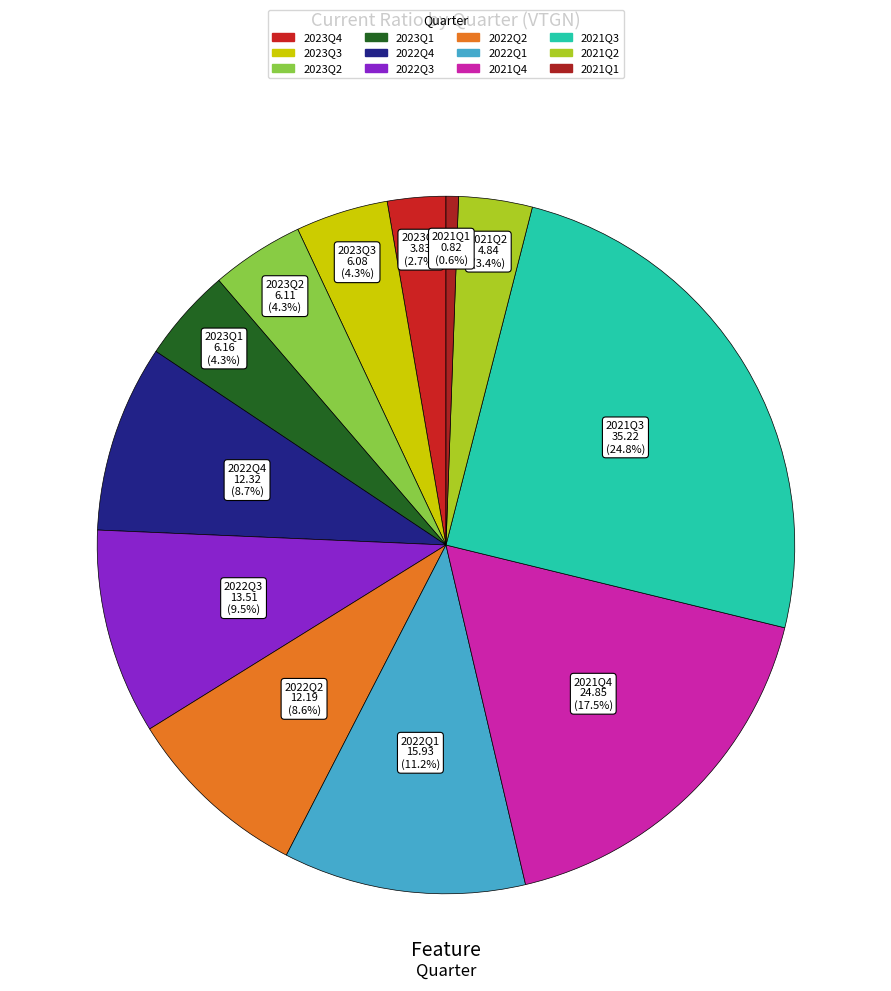

Count the number of slices in the pie.

12